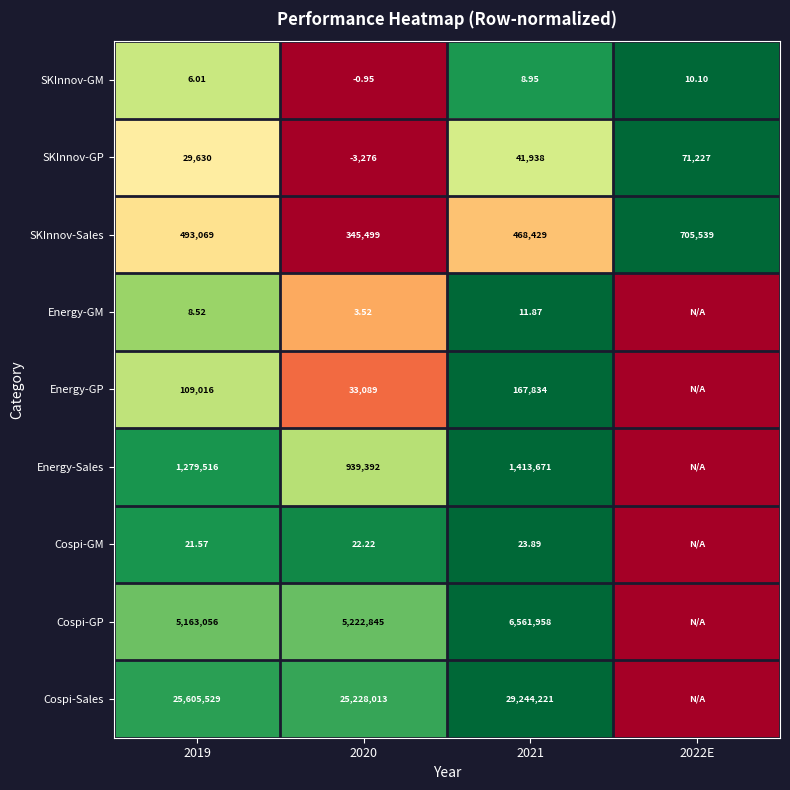

Between 2020 and 2021, which series saw the biggest shift?

Cospi-Sales